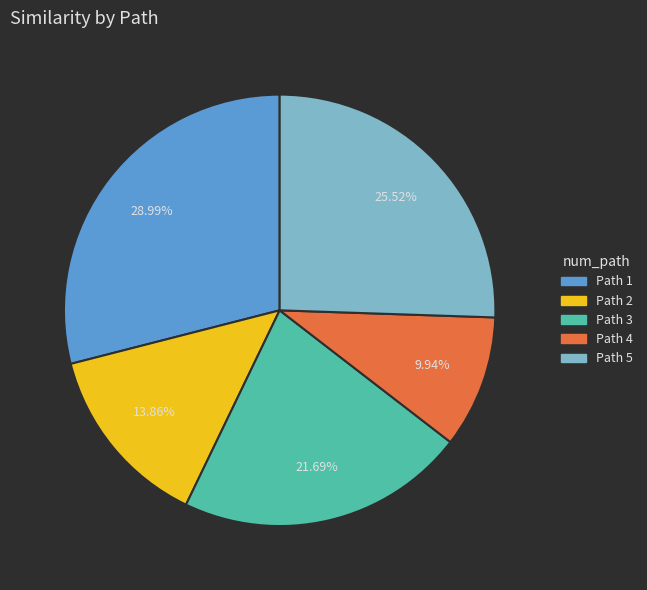

Is Path 3 the majority of the pie?

No